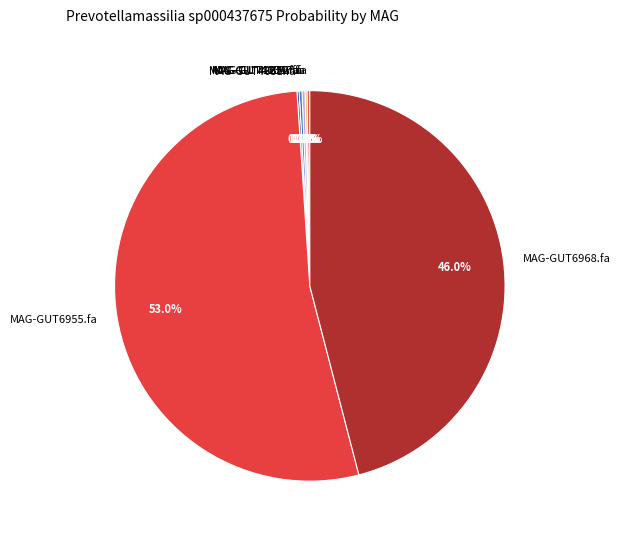

Does any single category account for the majority?

Yes